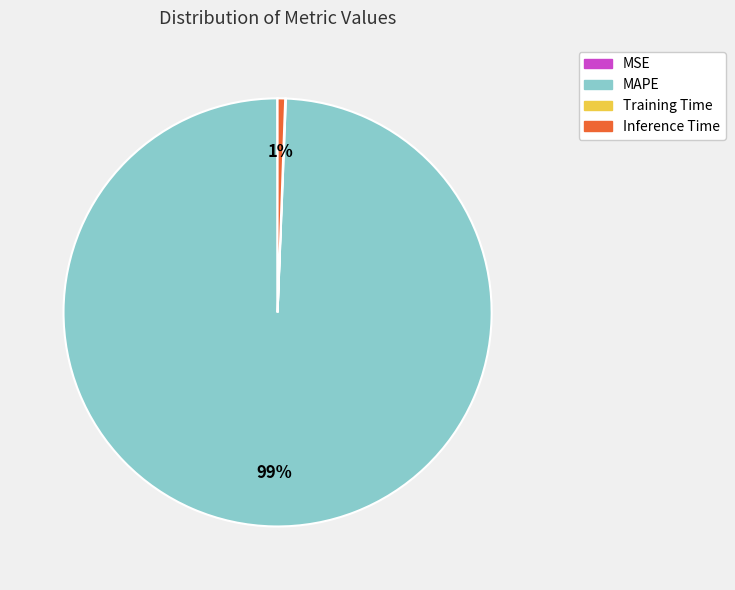

True or false: Inference Time accounts for 1% of the total.

True